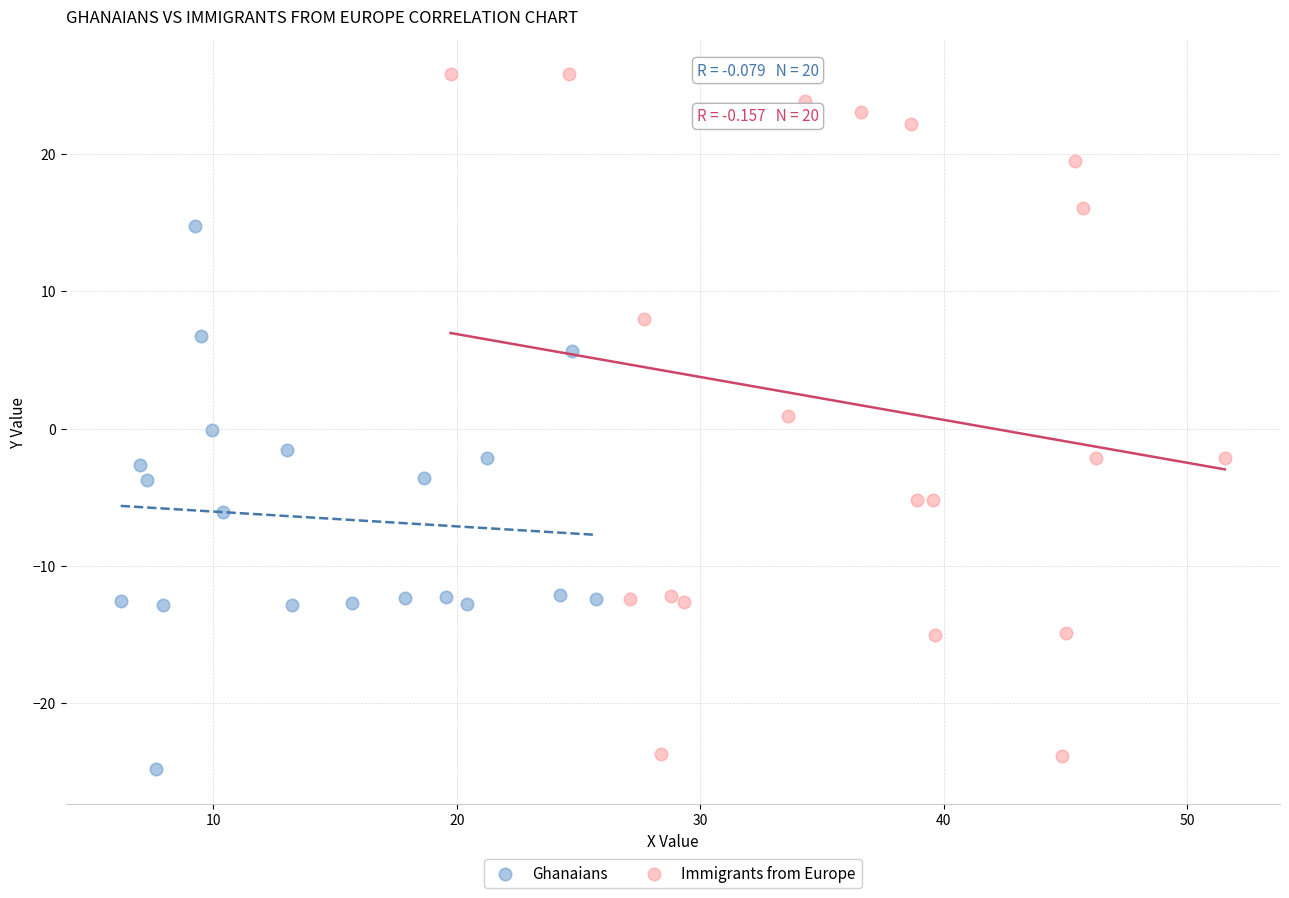

Which series has the widest spread of Y values?

Immigrants from Europe